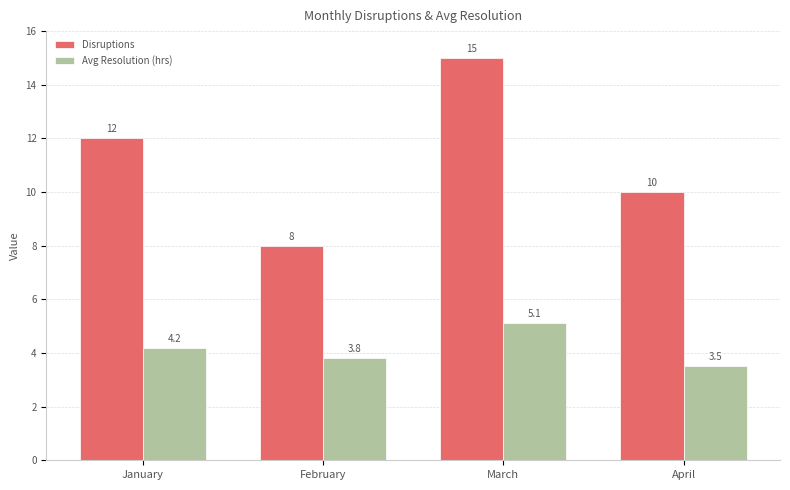

Which series has the widest spread of values?

Disruptions